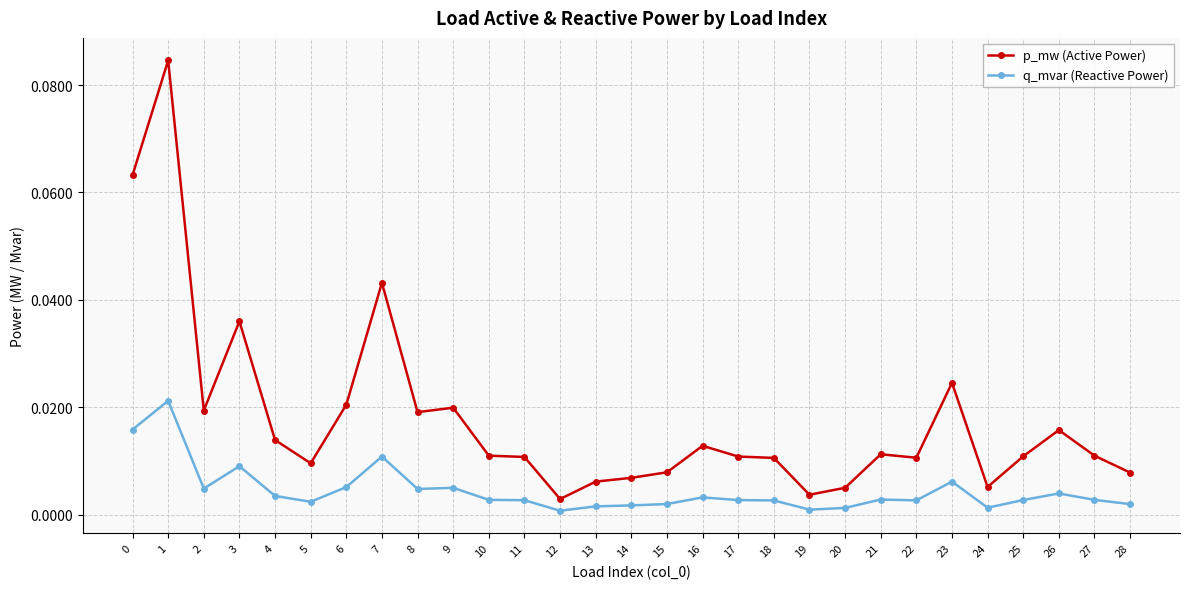

Is the value of q_mvar (Reactive Power) at 18 greater than the value of p_mw (Active Power) at 20?

No